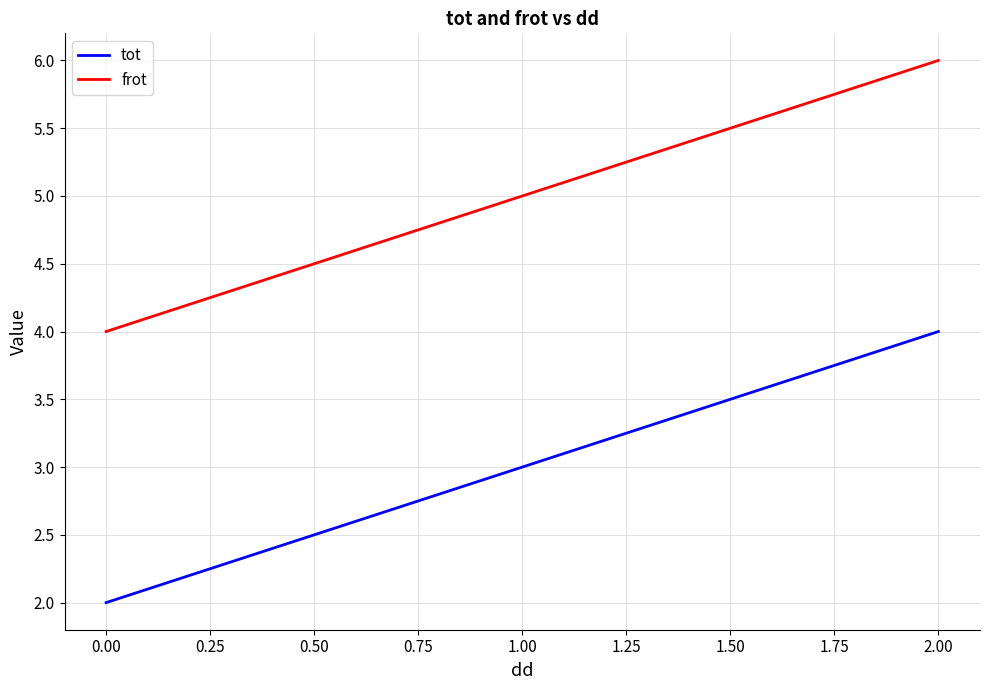

Rank the series by their average value, from highest to lowest.

frot, tot